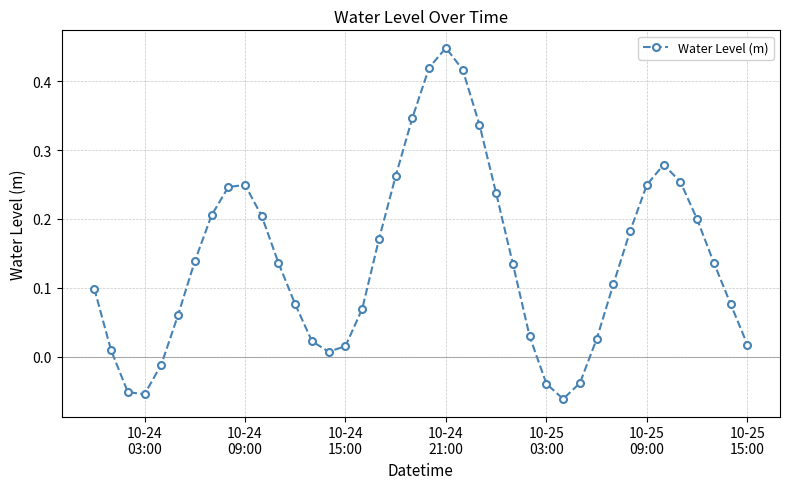

What is the difference between the maximum and minimum values?

0.5